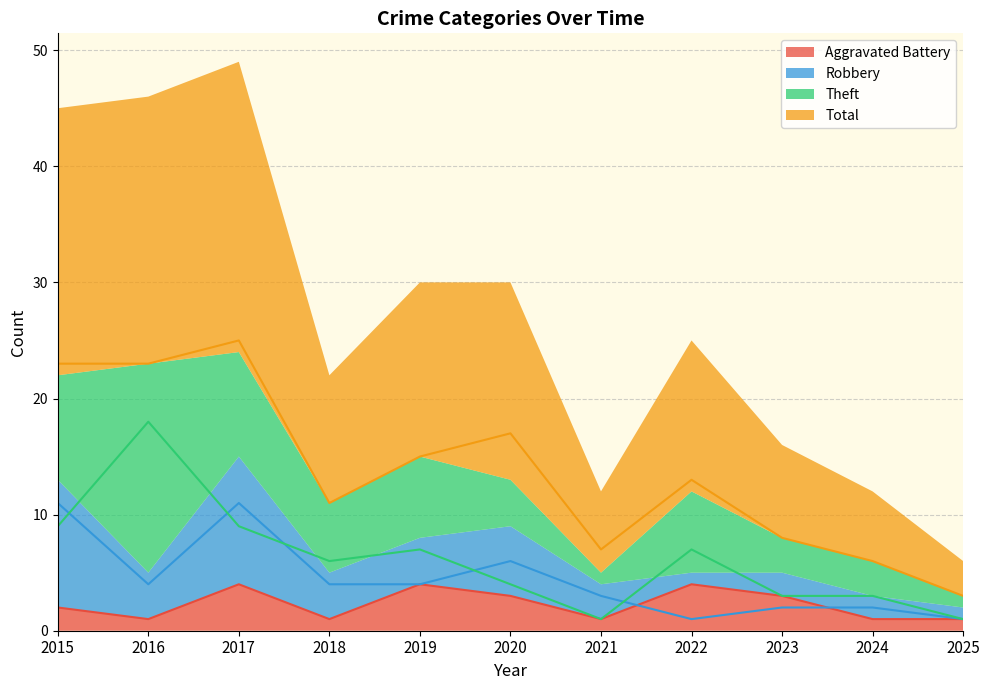

List the series in order of their peak value, highest first.

Total, Theft, Robbery, Aggravated Battery